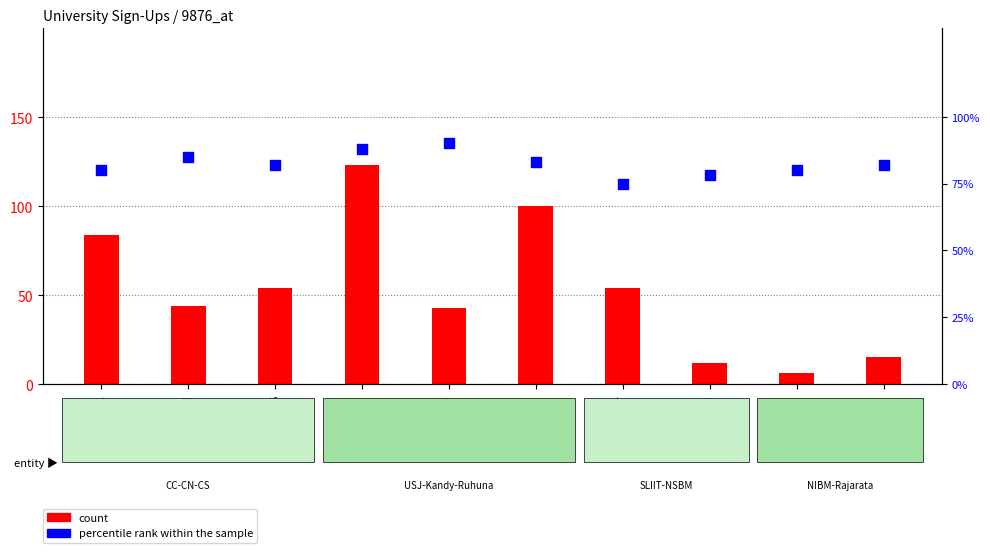

What is the total value across all series at CS?

136